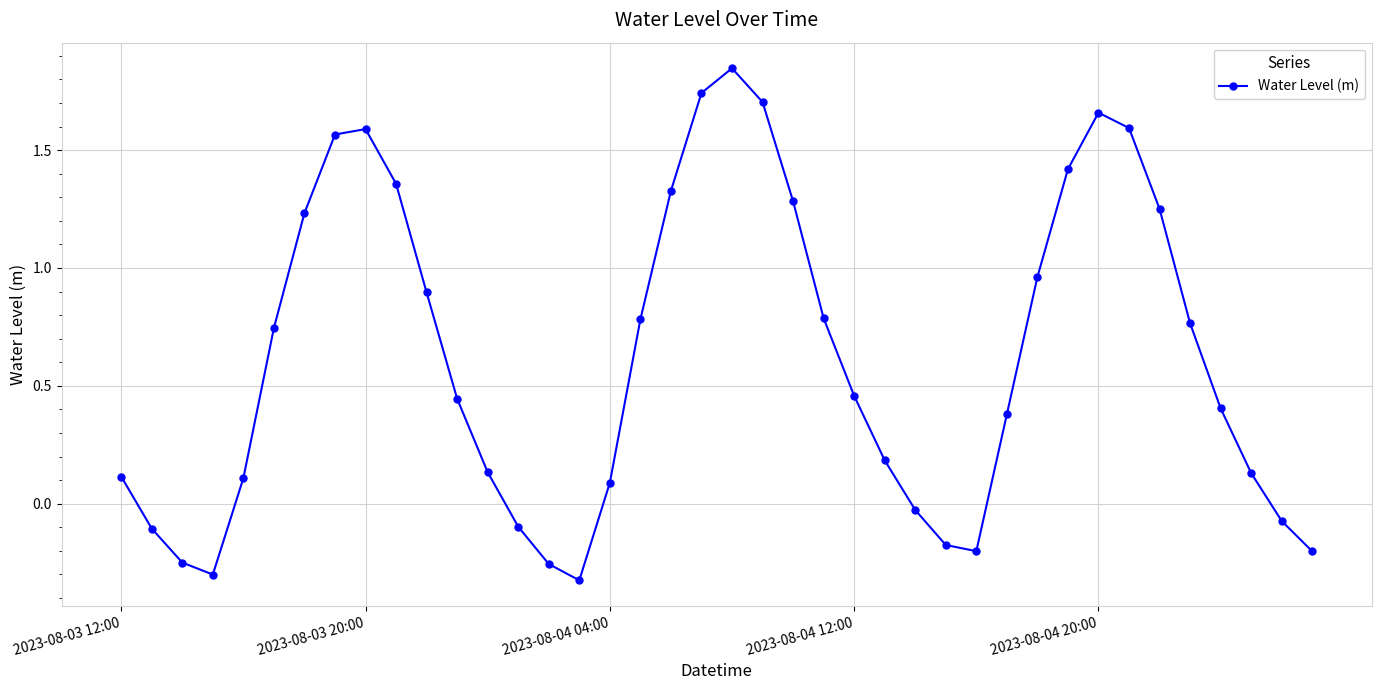

What is the difference between the maximum and minimum values?

2.2